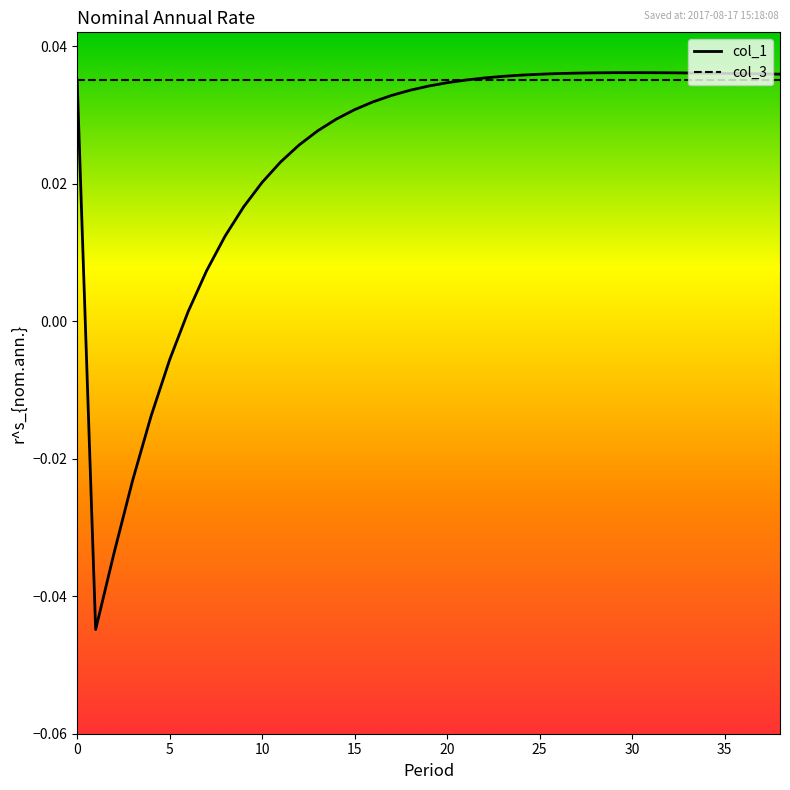

Which series has the largest total across all categories?

col_3